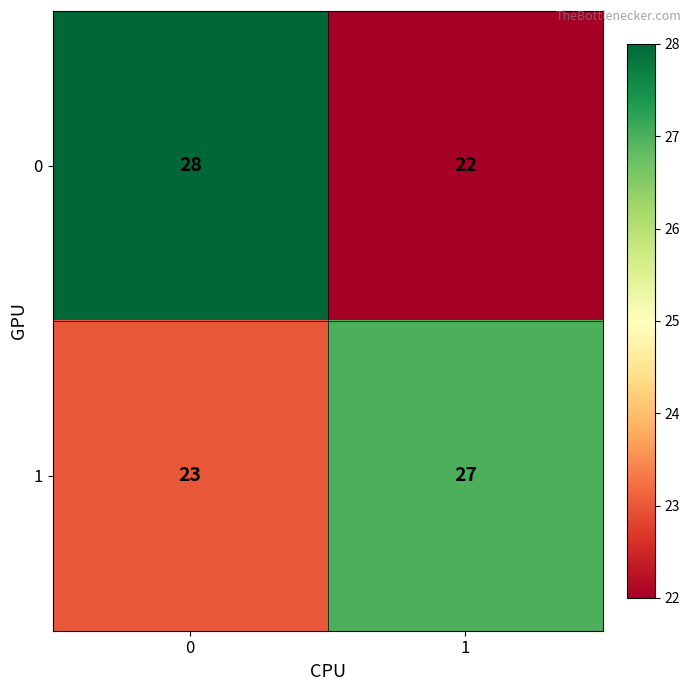

Which series has the largest range (max minus min)?

0